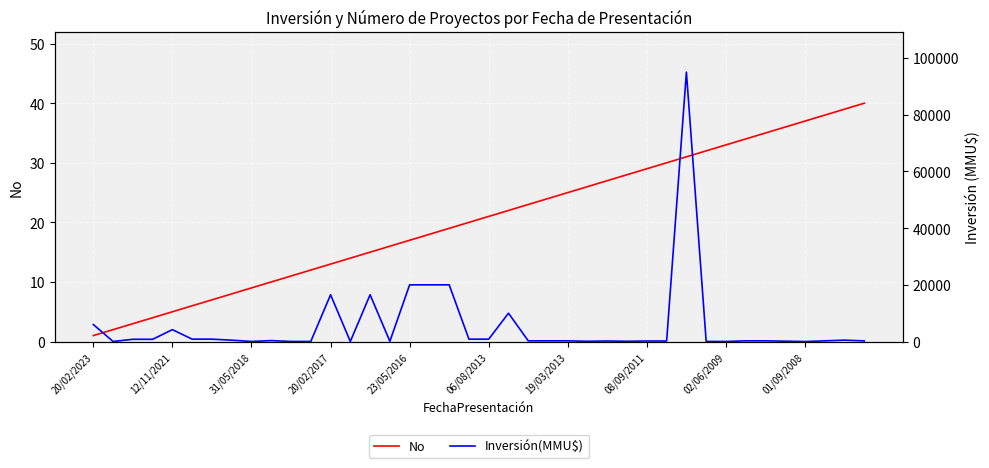

How many lines are shown in the chart?

2